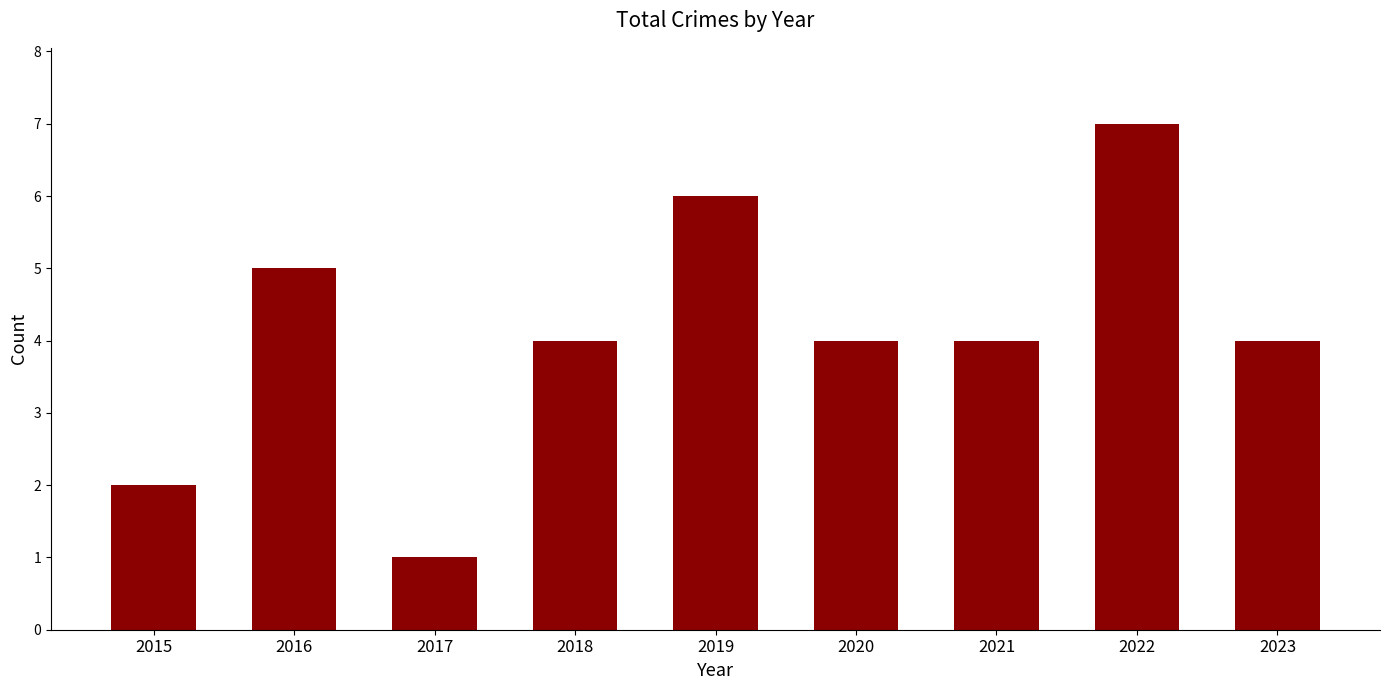

What is the value of the 2nd bar from the left?

5